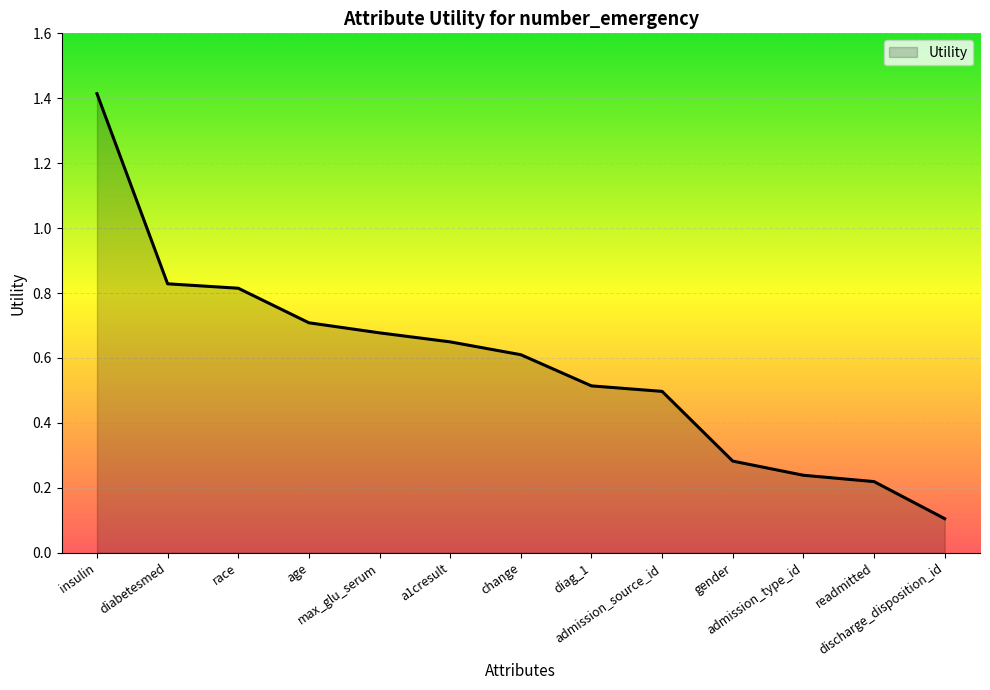

What is the greatest value displayed?

1.4